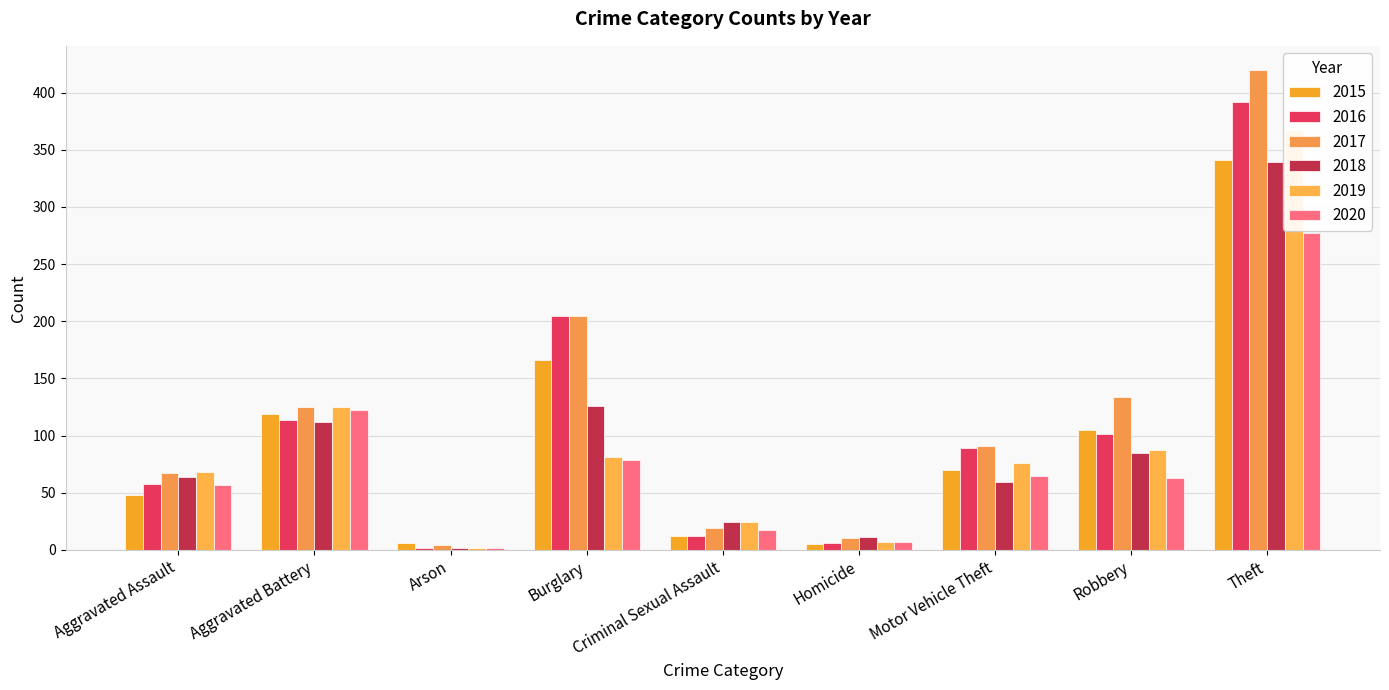

What position from the right is Aggravated Assault?

9